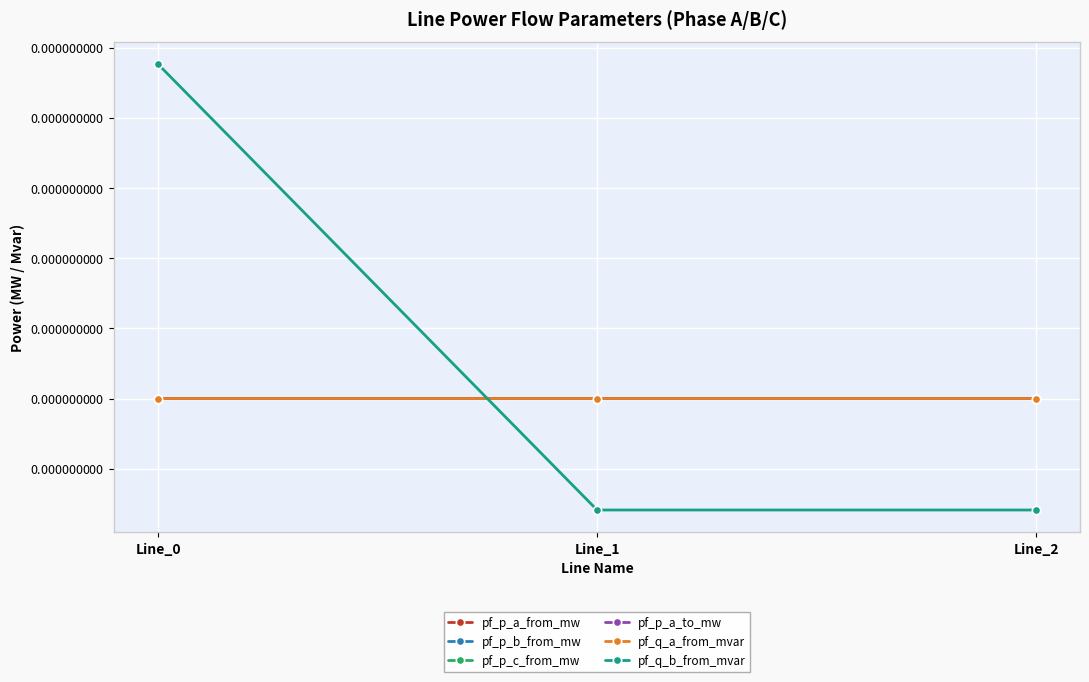

The pf_q_a_from_mvar series shows -0.0 at Line_0. True or false?

True